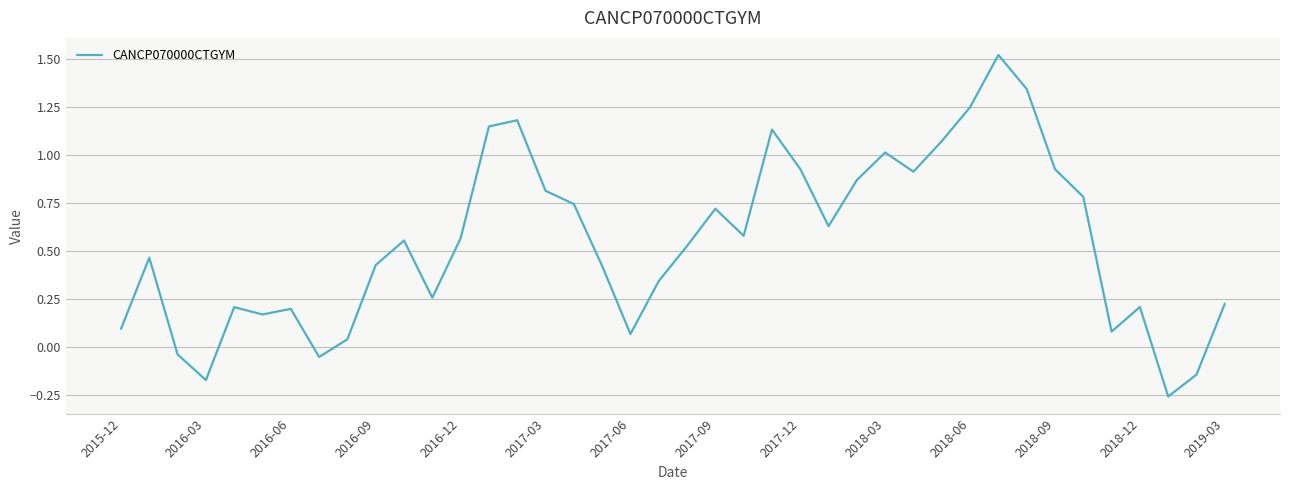

What is the difference between the maximum and minimum values?

1.8